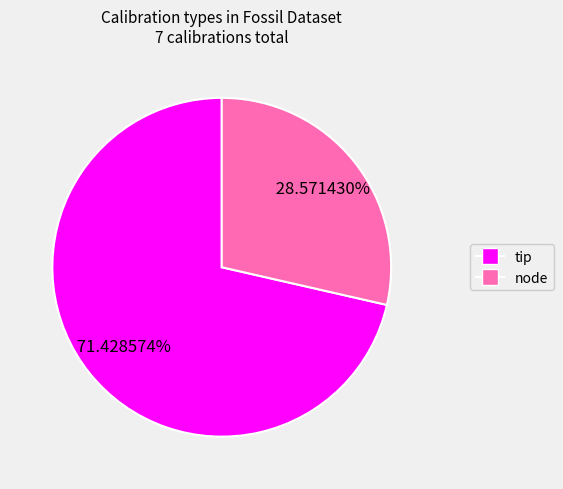

Combined, what portion of the pie is tip and node?

100.0%